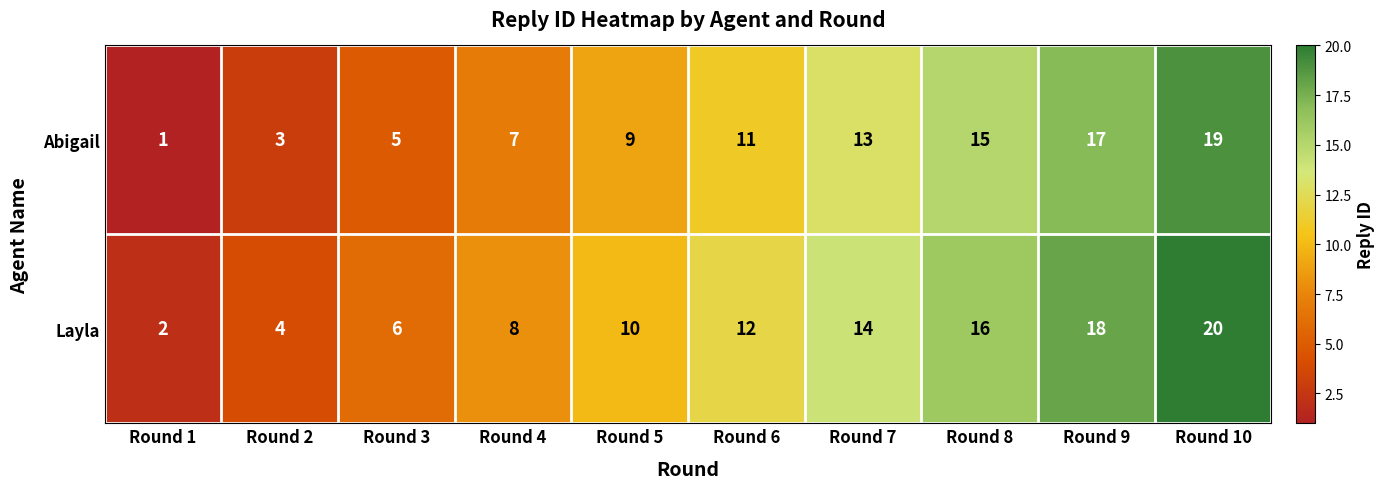

Rank the series at Round 8 from lowest to highest value.

Abigail, Layla